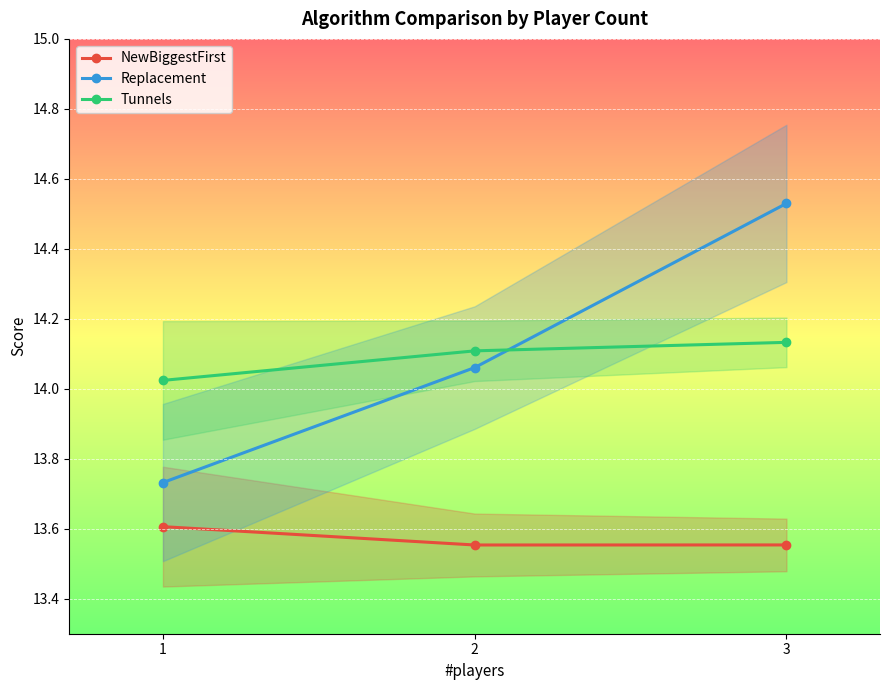

Reading left to right, what are all the values shown in this chart?

NewBiggestFirst: 1=13.6	2=13.6	3=13.6
Replacement: 1=13.7	2=14.1	3=14.5
Tunnels: 1=14.0	2=14.1	3=14.1